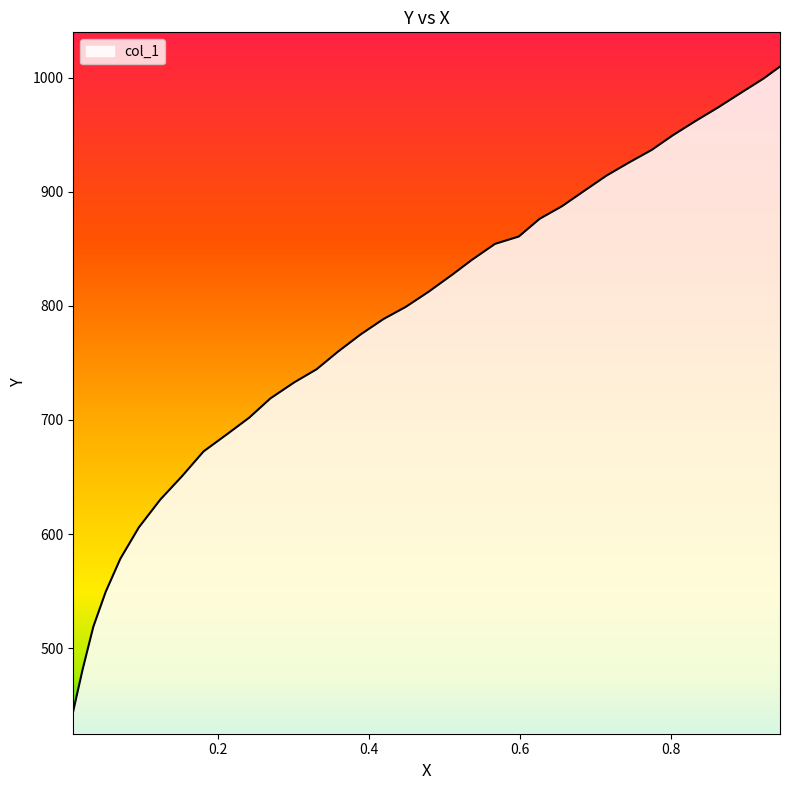

What is the smallest value displayed?

445.0